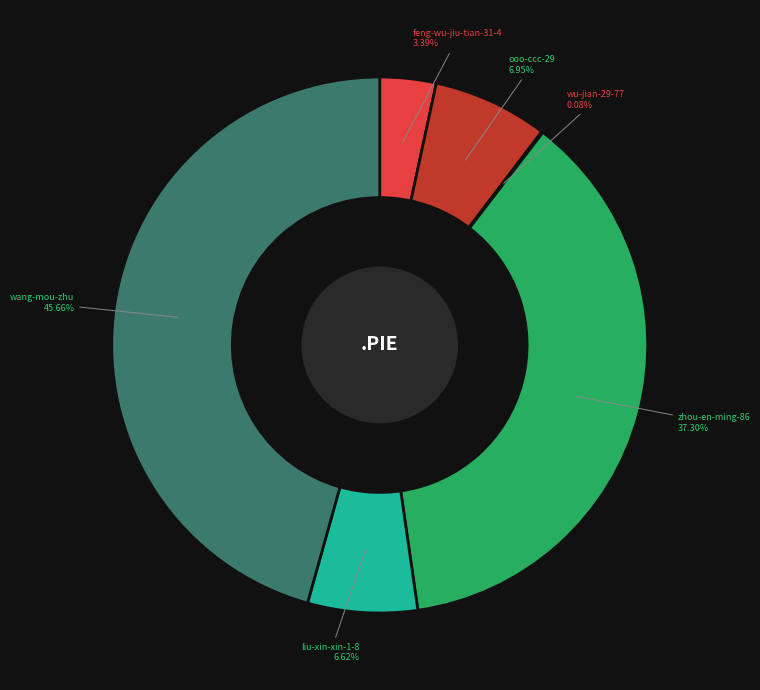

Which slice is the largest?

wang-mou-zhu